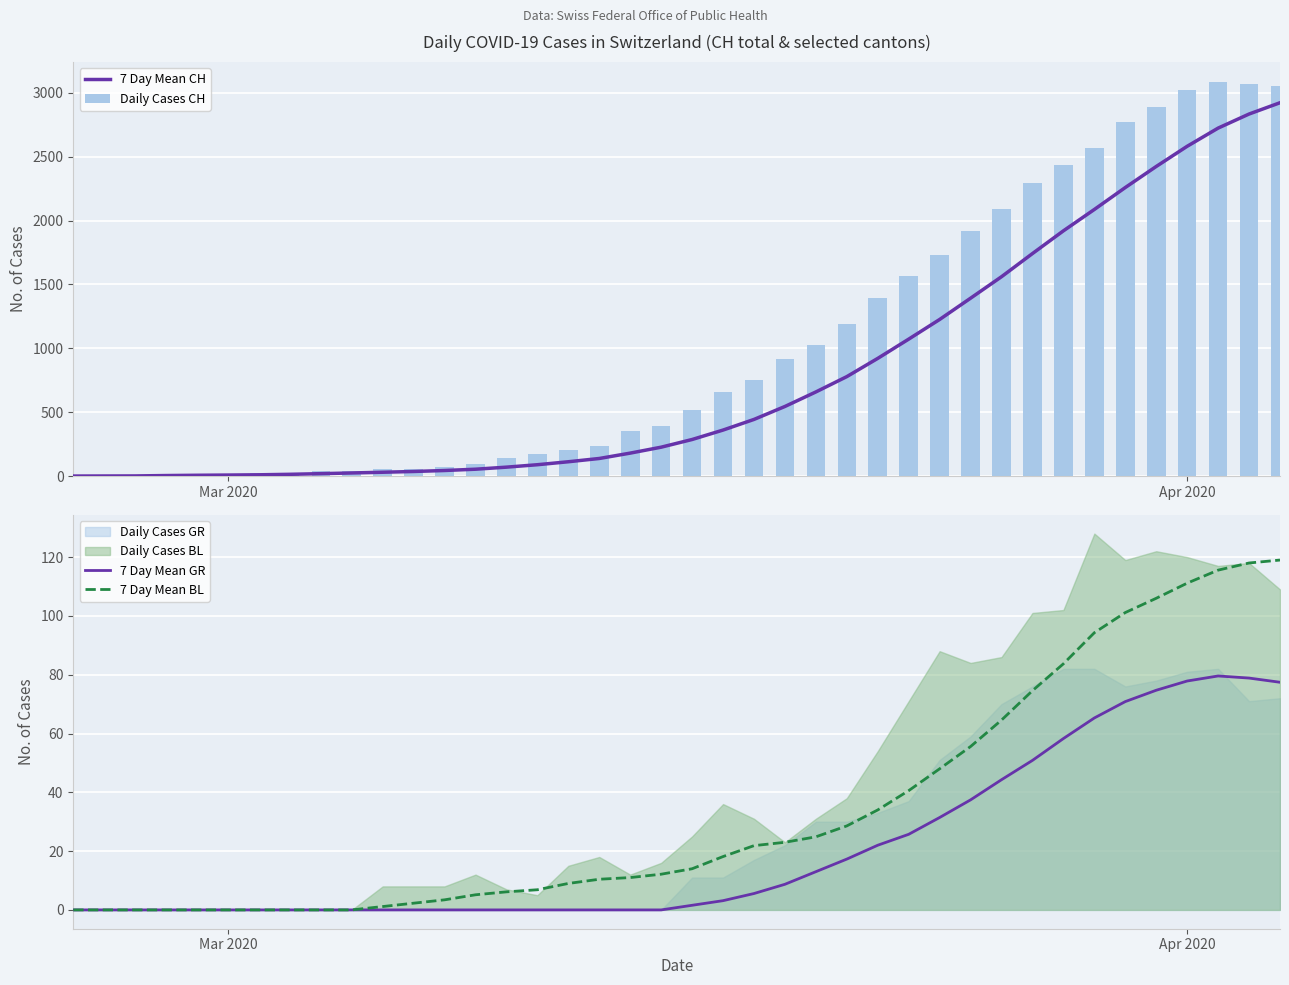

What is the maximum value for Daily Cases CH?

3086